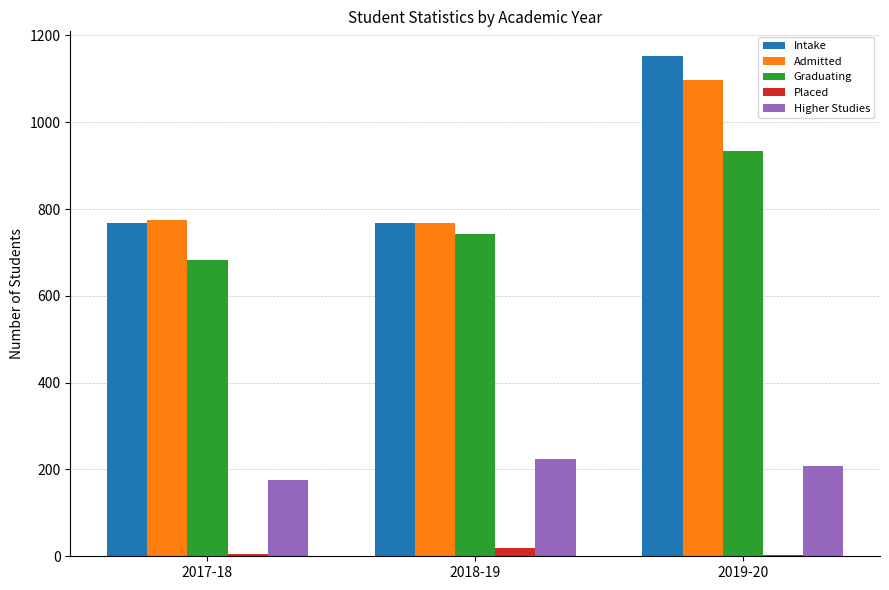

Between 2018-19 and 2019-20, which series saw the biggest shift?

Intake